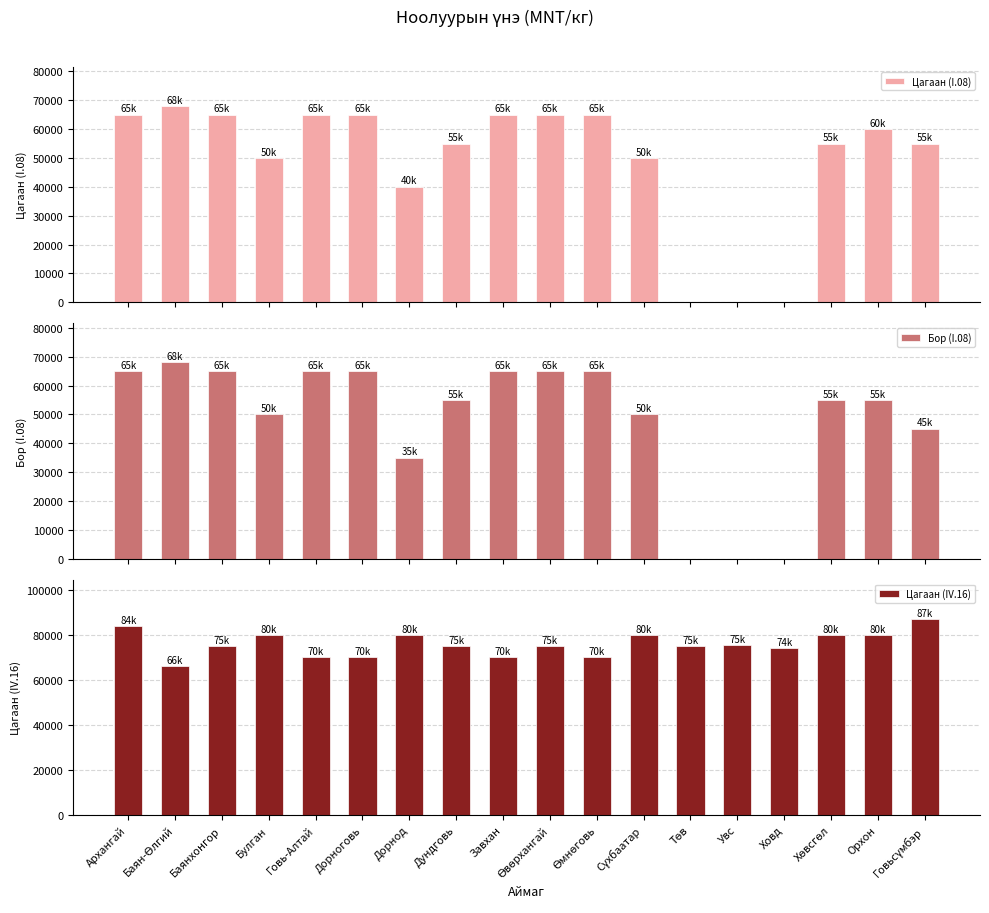

Reading left to right, extract all data points from this chart.

Цагаан (I.08): 65000	68000	65000	50000	65000	65000	40000	55000	65000	65000	65000	50000	0	0	0	55000	60000	55000
Бор (I.08): 65000	68000	65000	50000	65000	65000	35000	55000	65000	65000	65000	50000	0	0	0	55000	55000	45000
Цагаан (IV.16): 84000	66000	75000	80000	70000	70000	80000	75000	70000	75000	70000	80000	75000	75500	74000	80000	80000	87000